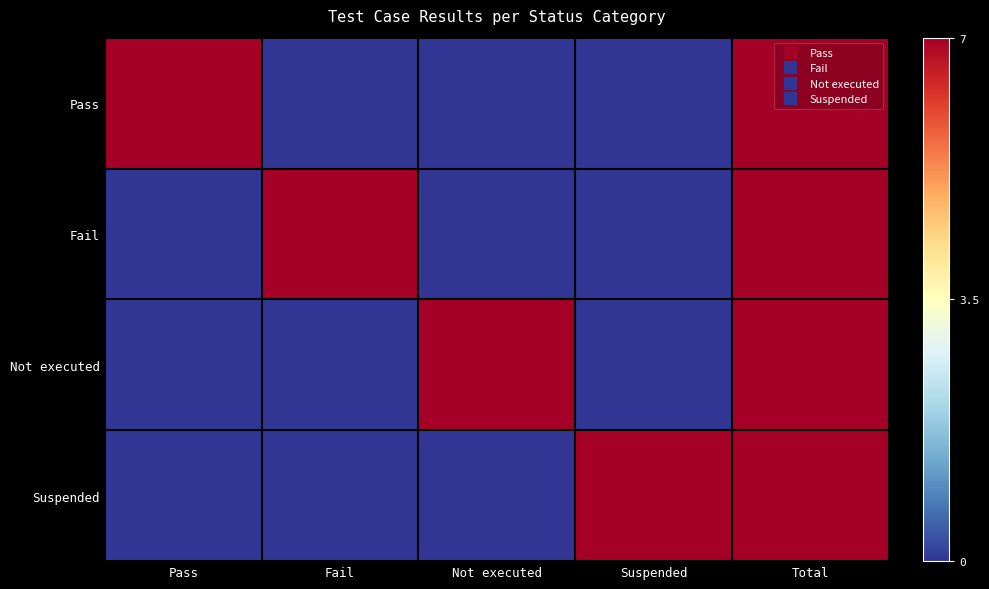

What is the spread (max minus min) of values at Fail?

7